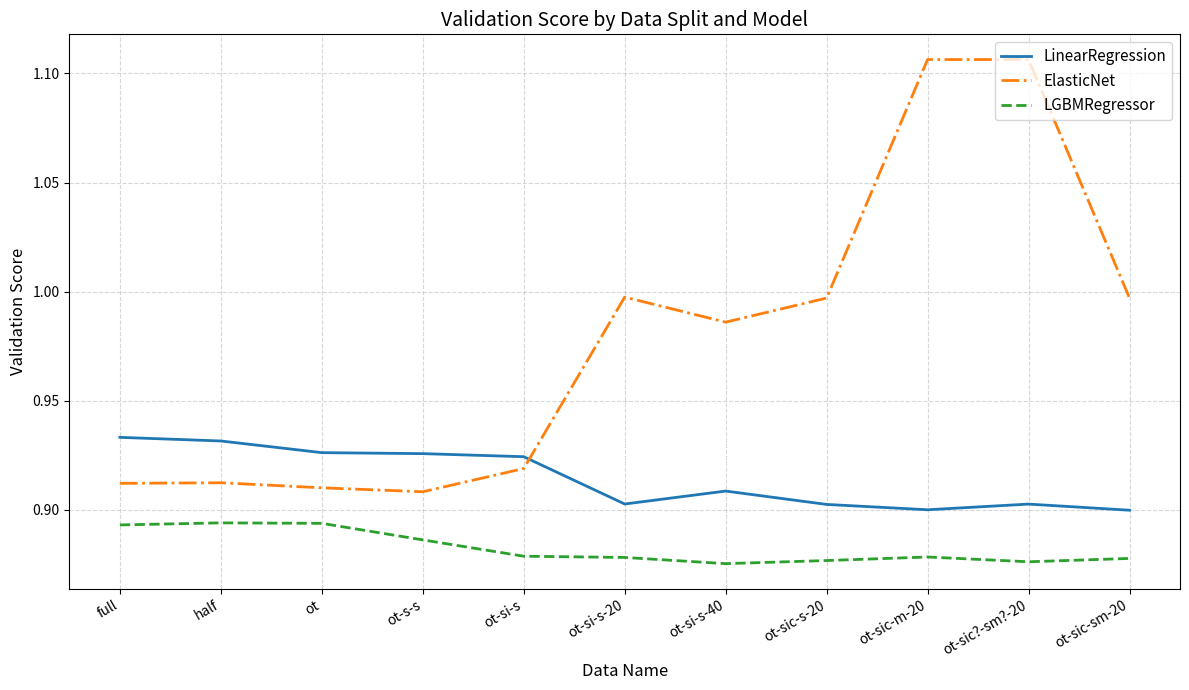

Which series has the largest total across all categories?

ElasticNet